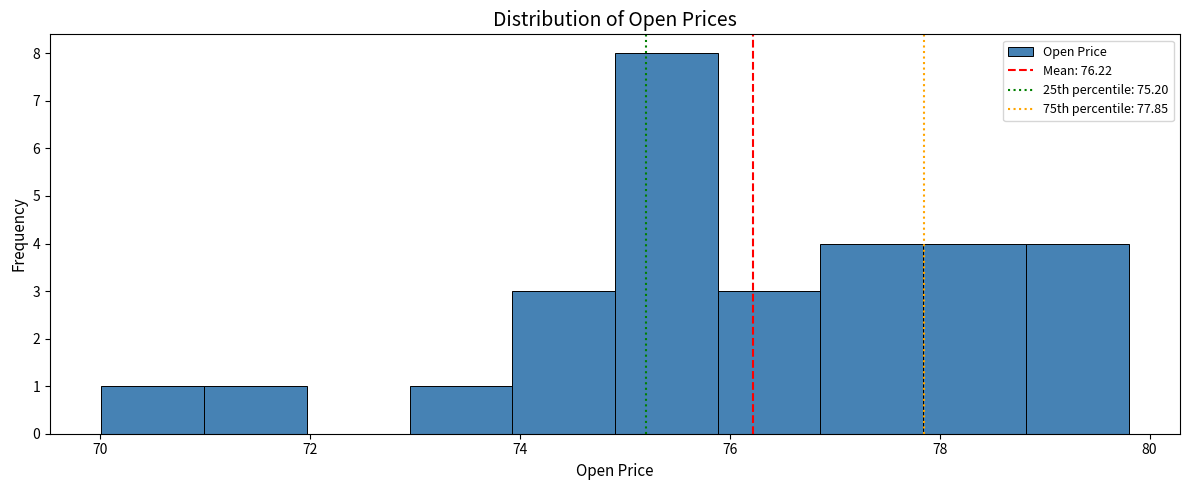

Reading left to right, list every bar in this chart as the range it spans on the x-axis followed by its height. Neither the bar edges nor the heights are printed on the chart, so give them approximately, as read against the axes.

70.0 to 71.0: 1
71.0 to 72.0: 1
72.0 to 73.0: 0
73.0 to 74.0: 1
74.0 to 75.0: 3
75.0 to 75.8: 8
75.8 to 76.8: 3
76.8 to 77.8: 4
77.8 to 78.8: 4
78.8 to 79.8: 4